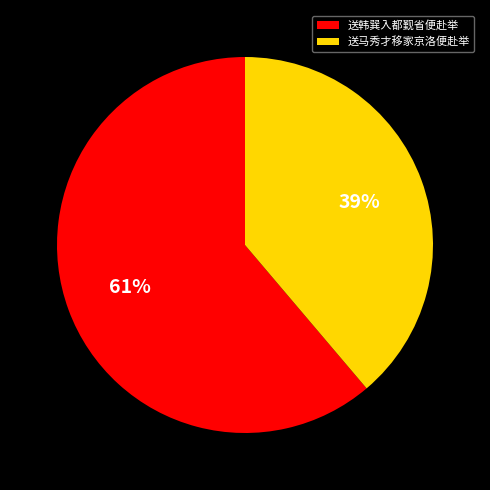

Is there a majority slice in this chart?

Yes